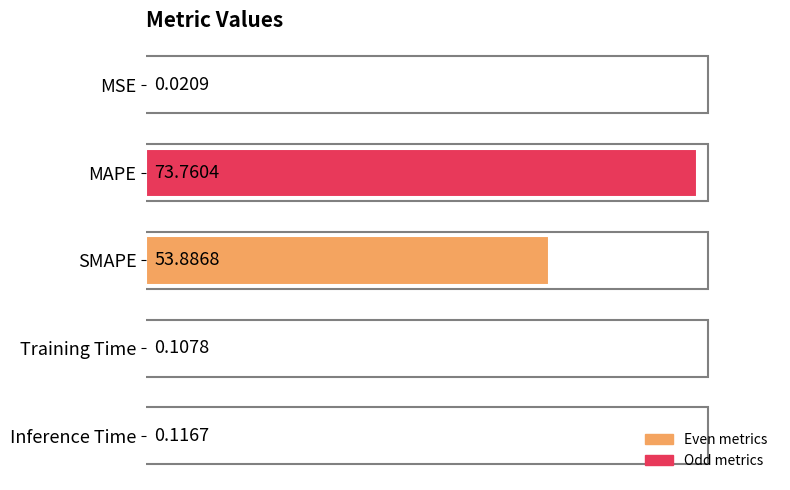

What is the sum of all values?

173.4